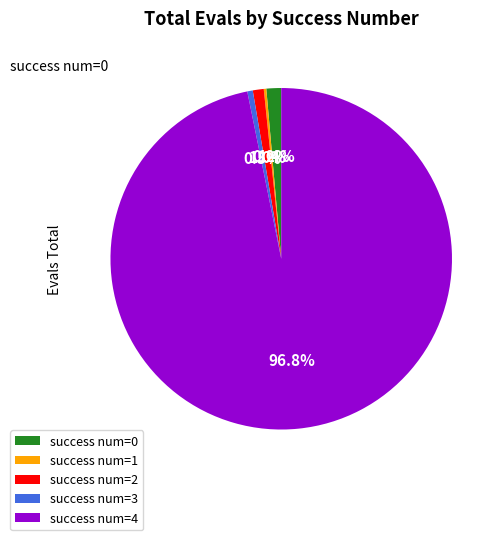

Is there any slice that represents more than half of the pie?

Yes